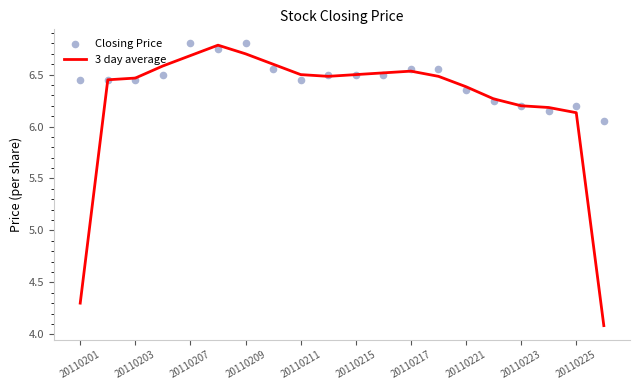

At which label is 3 day average closest to 5?

20110201